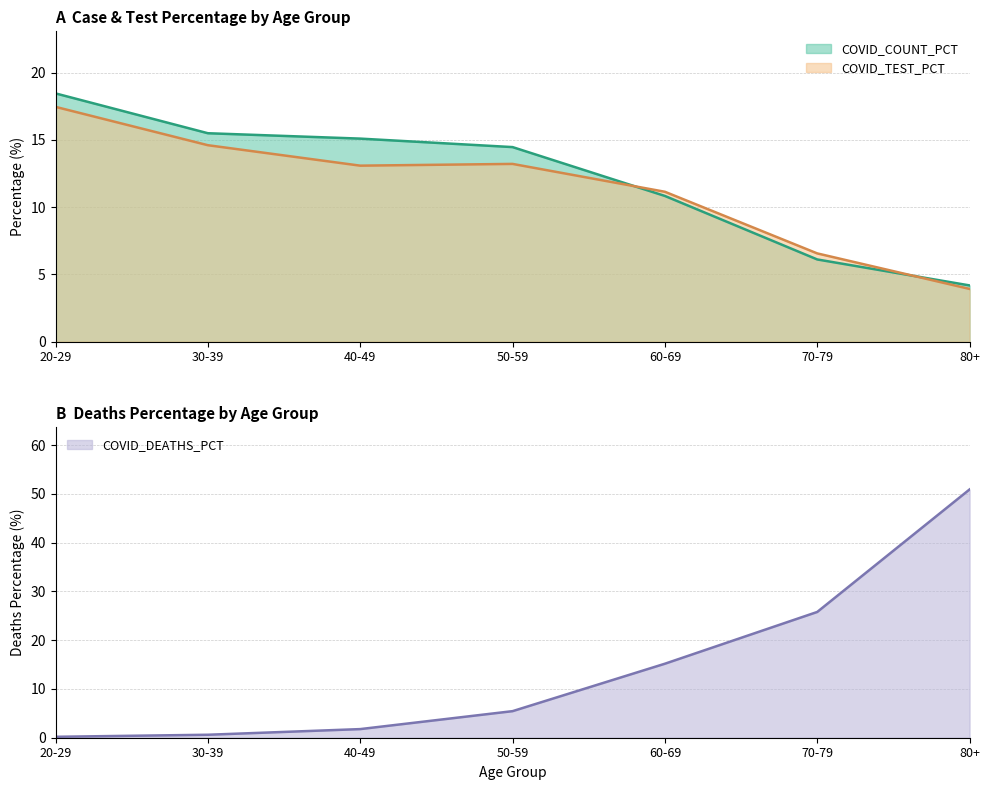

Which category has the highest value in the COVID_TEST_PCT series?

20-29